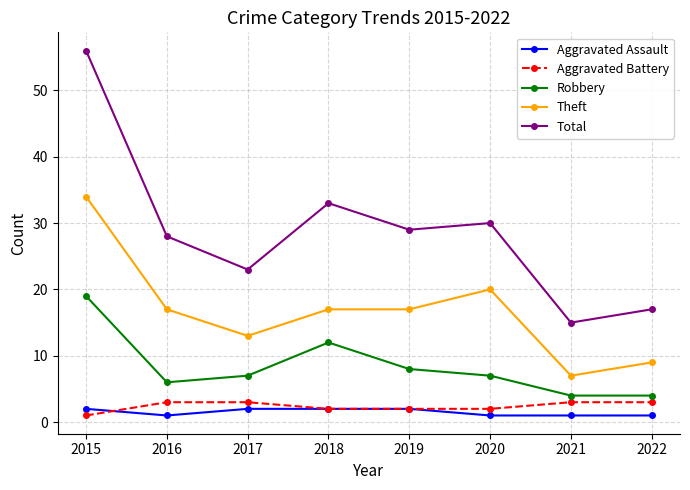

Reading left to right, what are all the values shown in this chart?

Aggravated Assault: 2015=2	2016=1	2017=2	2018=2	2019=2	2020=1	2021=1	2022=1
Aggravated Battery: 2015=1	2016=3	2017=3	2018=2	2019=2	2020=2	2021=3	2022=3
Robbery: 2015=19	2016=6	2017=7	2018=12	2019=8	2020=7	2021=4	2022=4
Theft: 2015=34	2016=17	2017=13	2018=17	2019=17	2020=20	2021=7	2022=9
Total: 2015=56	2016=28	2017=23	2018=33	2019=29	2020=30	2021=15	2022=17